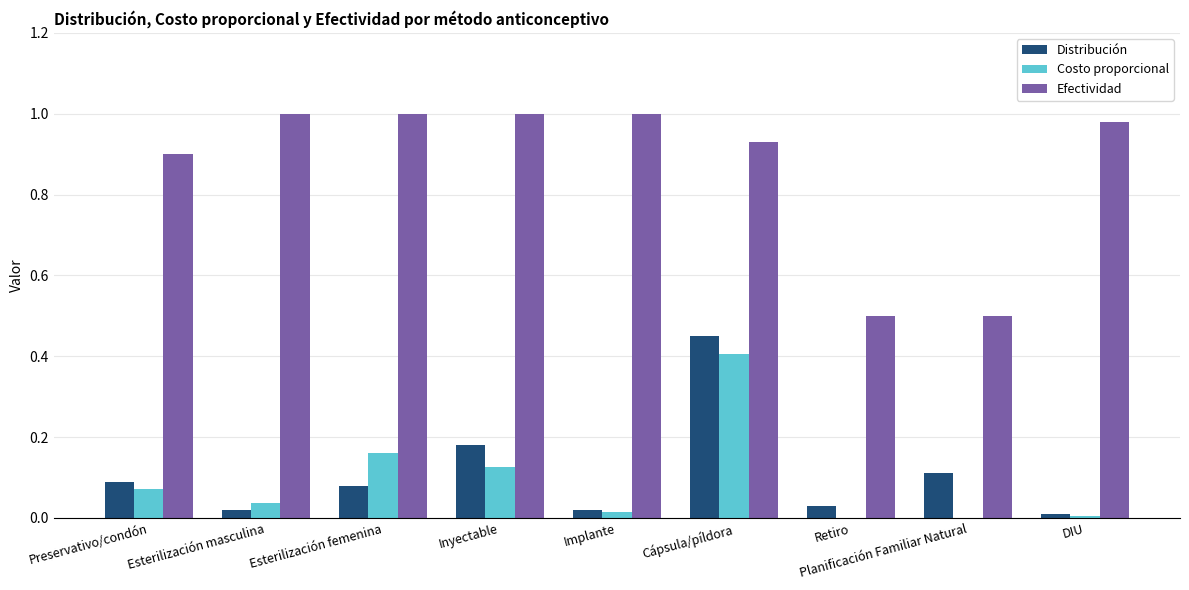

How many groups of bars are there?

9